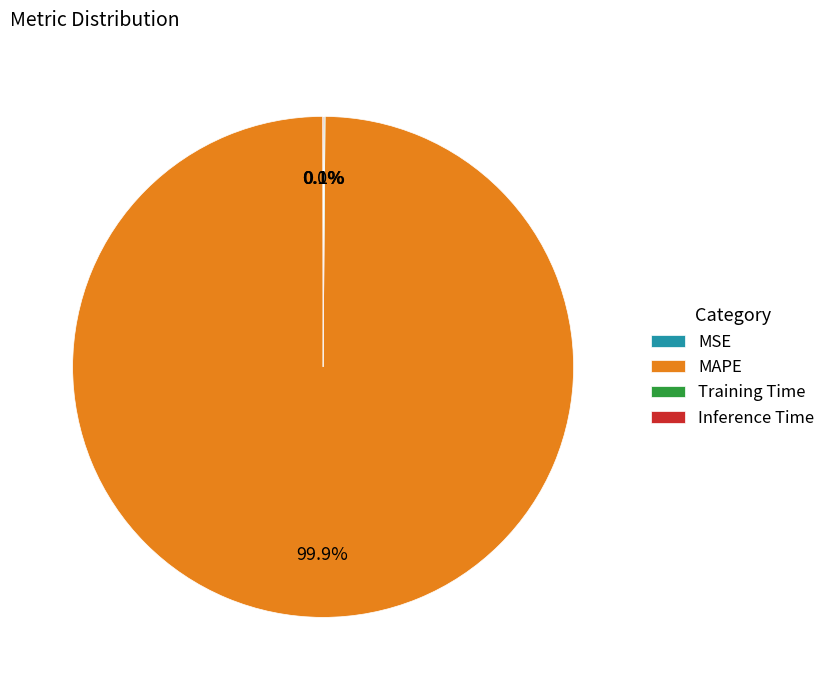

Which category has the biggest portion of the pie?

MAPE